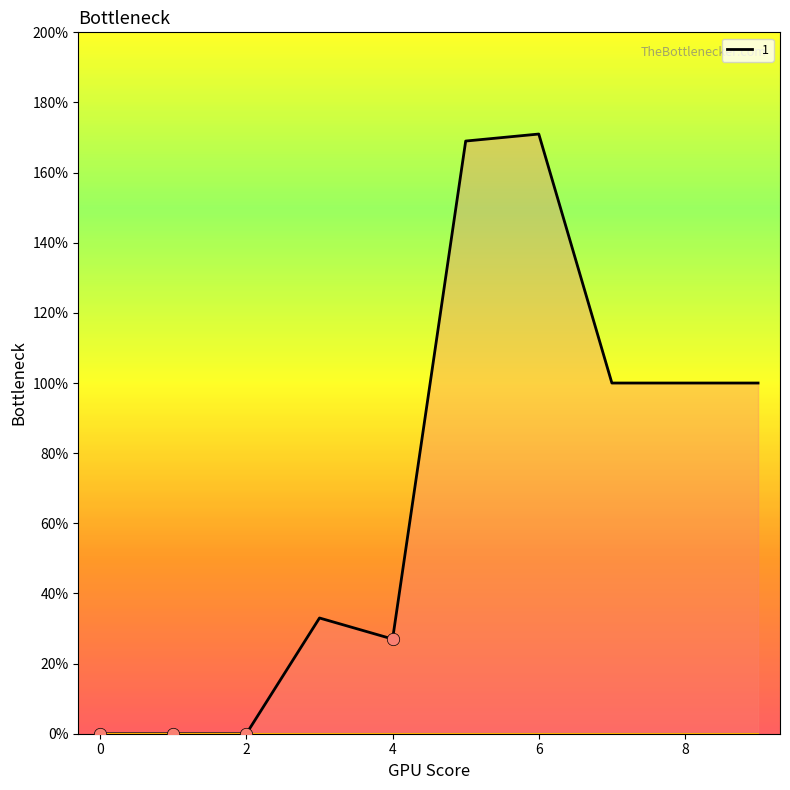

At how many categories does at least one series exceed 114?

2